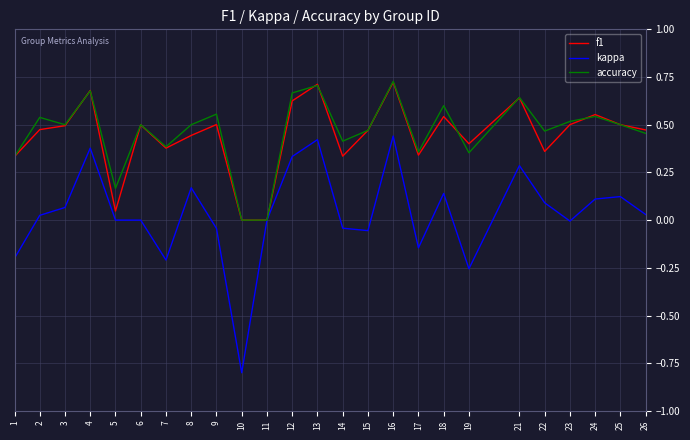

The f1 series shows 0.2 at 18. True or false?

False